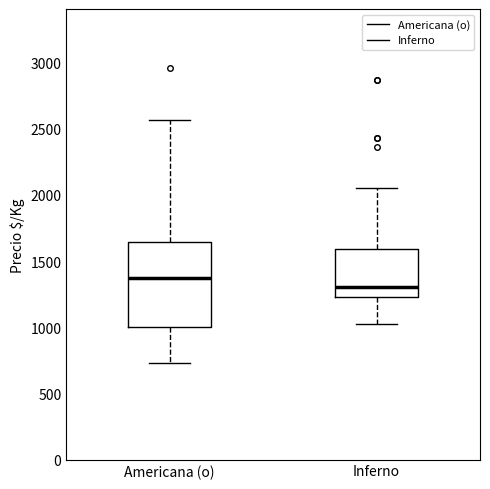

Reading left to right, read every box against the y-axis: the position of its median line, the range the box covers, and the ends of its whiskers. The values are not printed on the chart, so give them approximately, as read against the axis.

Americana (o): median 1350, box 1000 to 1650, whiskers 750 to 2550
Inferno: median 1300, box 1250 to 1600, whiskers 1050 to 2050